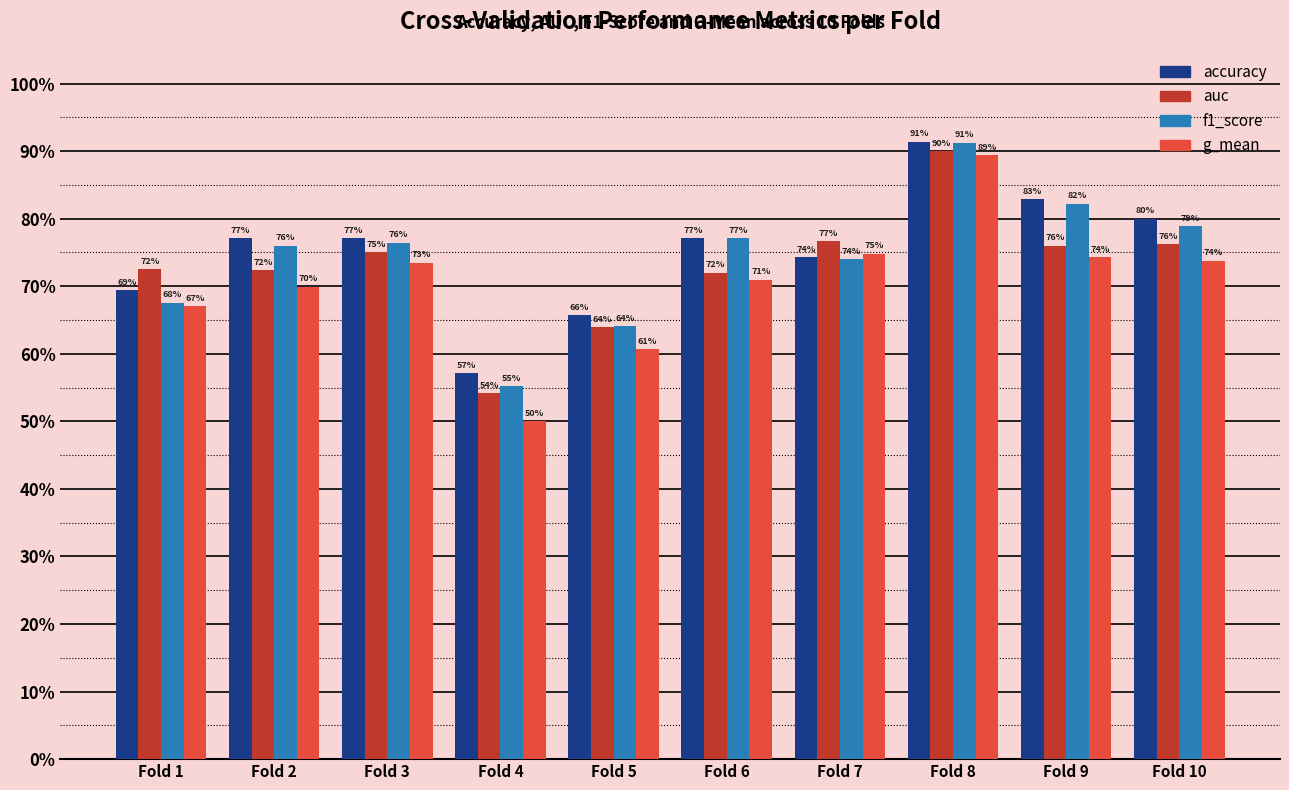

What are all the series names shown in the legend?

accuracy, auc, f1_score, g_mean